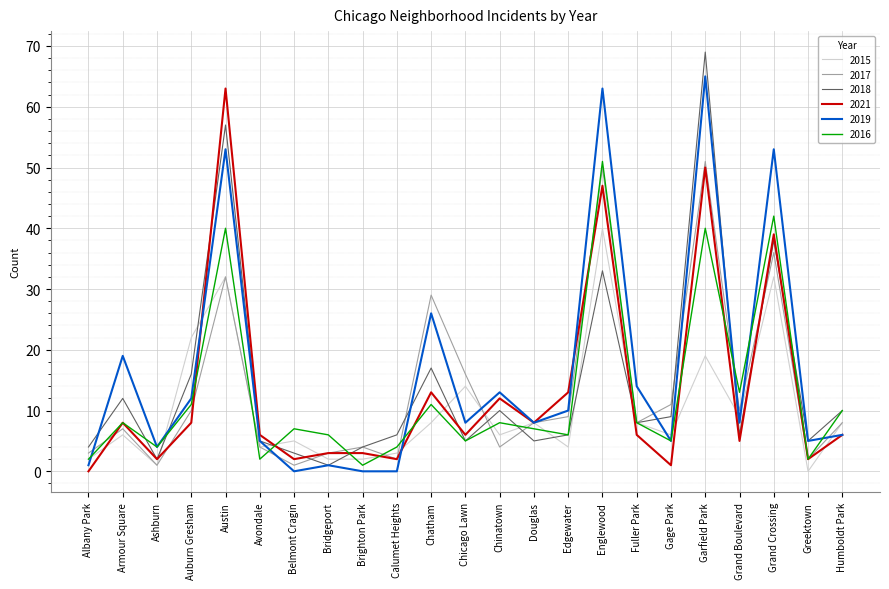

Reading left to right, extract all data points from this chart.

2015: 2	6	1	22	32	4	5	2	2	3	8	14	6	8	4	40	8	6	19	9	32	0	8
2017: 3	7	1	10	32	4	1	3	4	2	29	16	4	8	9	50	8	11	51	10	36	2	8
2018: 4	12	2	16	57	5	3	1	4	6	17	5	10	5	6	33	8	9	69	6	38	5	10
2021: 0	8	2	8	63	6	2	3	3	2	13	6	12	8	13	47	6	1	50	5	39	2	6
2019: 1	19	4	12	53	5	0	1	0	0	26	8	13	8	10	63	14	5	65	8	53	5	6
2016: 2	8	4	11	40	2	7	6	1	4	11	5	8	7	6	51	8	5	40	13	42	2	10